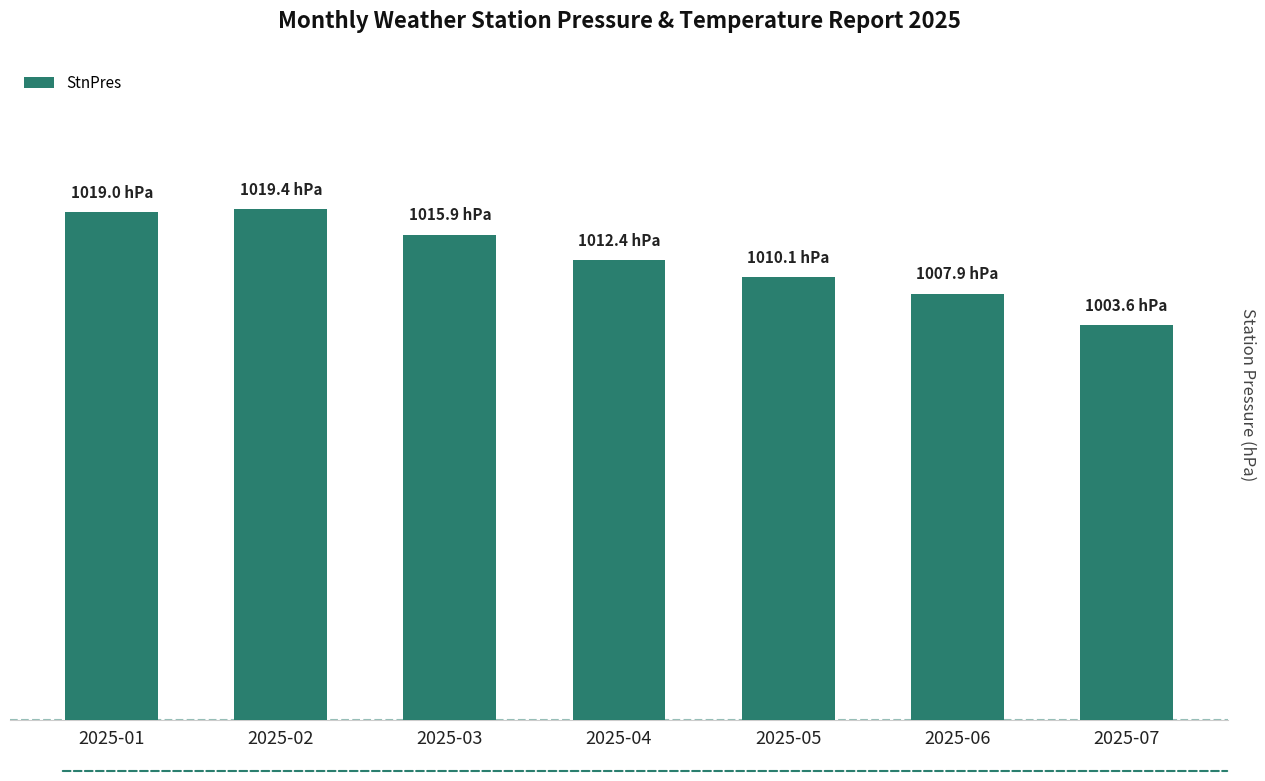

Reading left to right, extract all data points from this chart.

1019.0	1019.4	1015.9	1012.4	1010.1	1007.9	1003.6